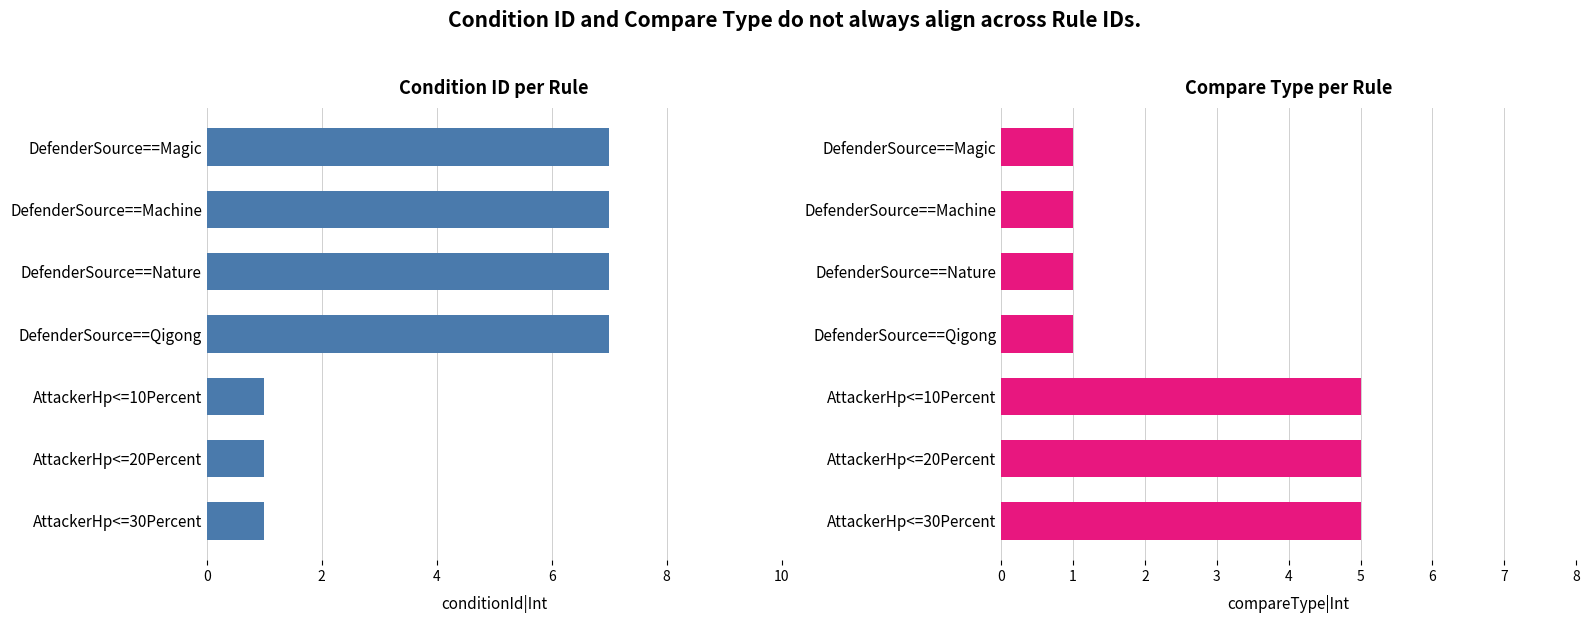

How many data points in conditionId|Int are less than 7?

3